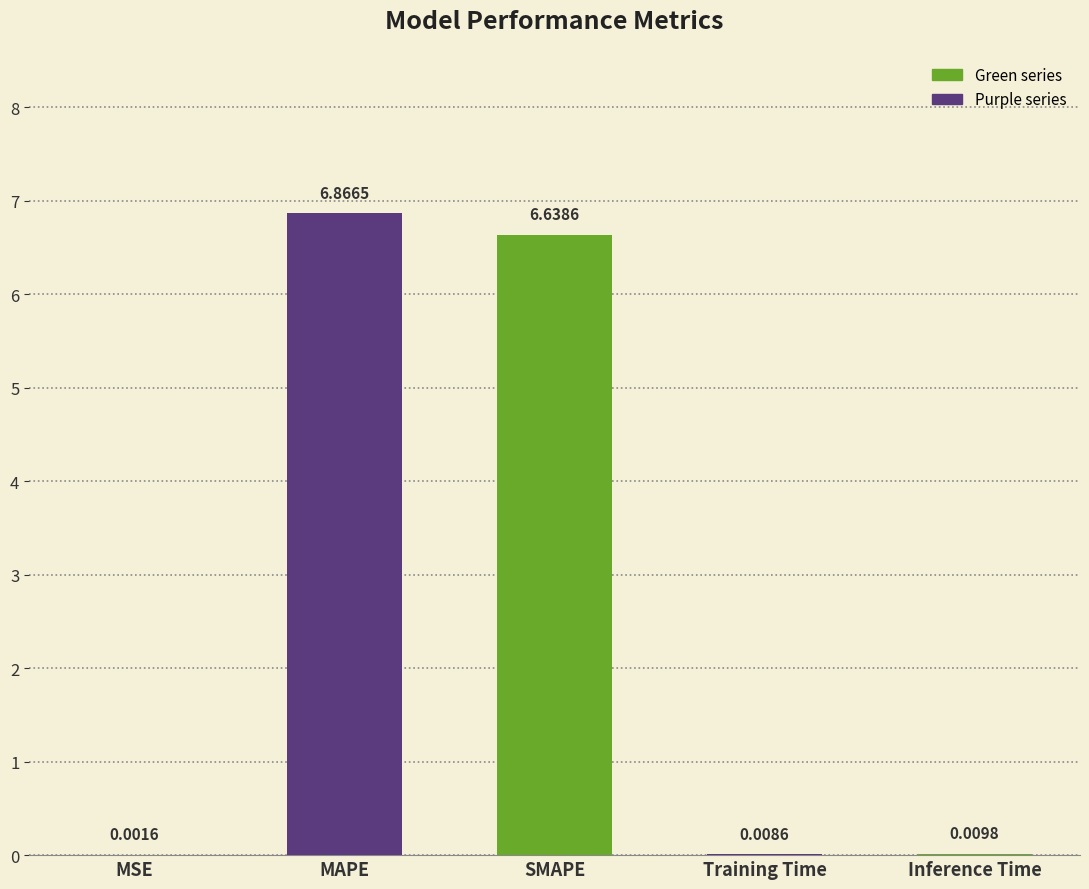

Which category has the highest value across all series?

MAPE